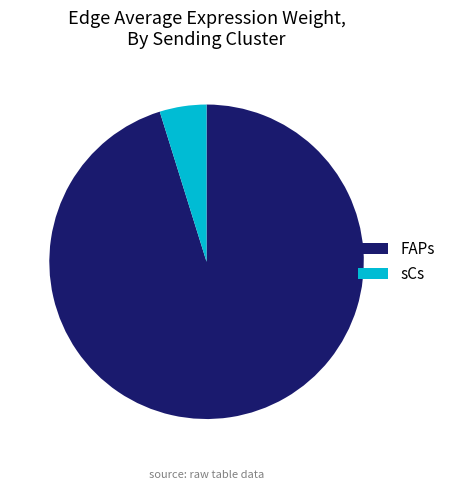

Rank the categories by value from lowest to highest.

sCs, FAPs